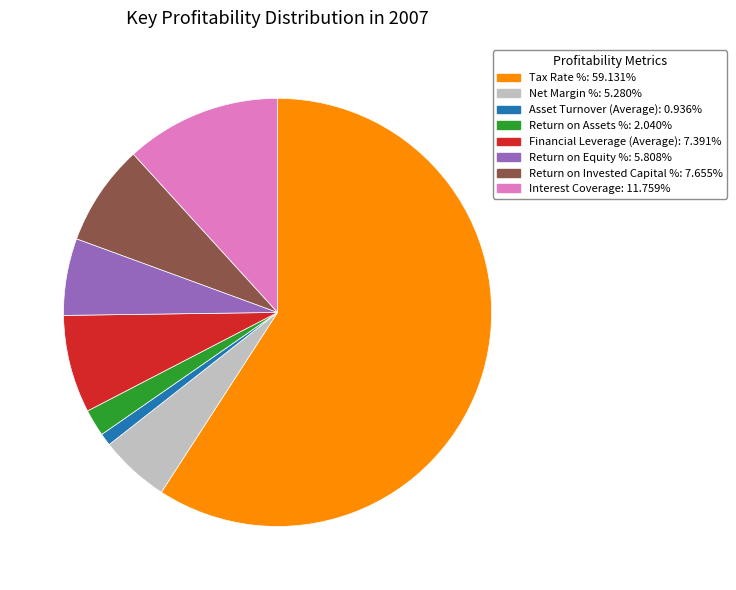

Does any single category account for the majority?

Yes